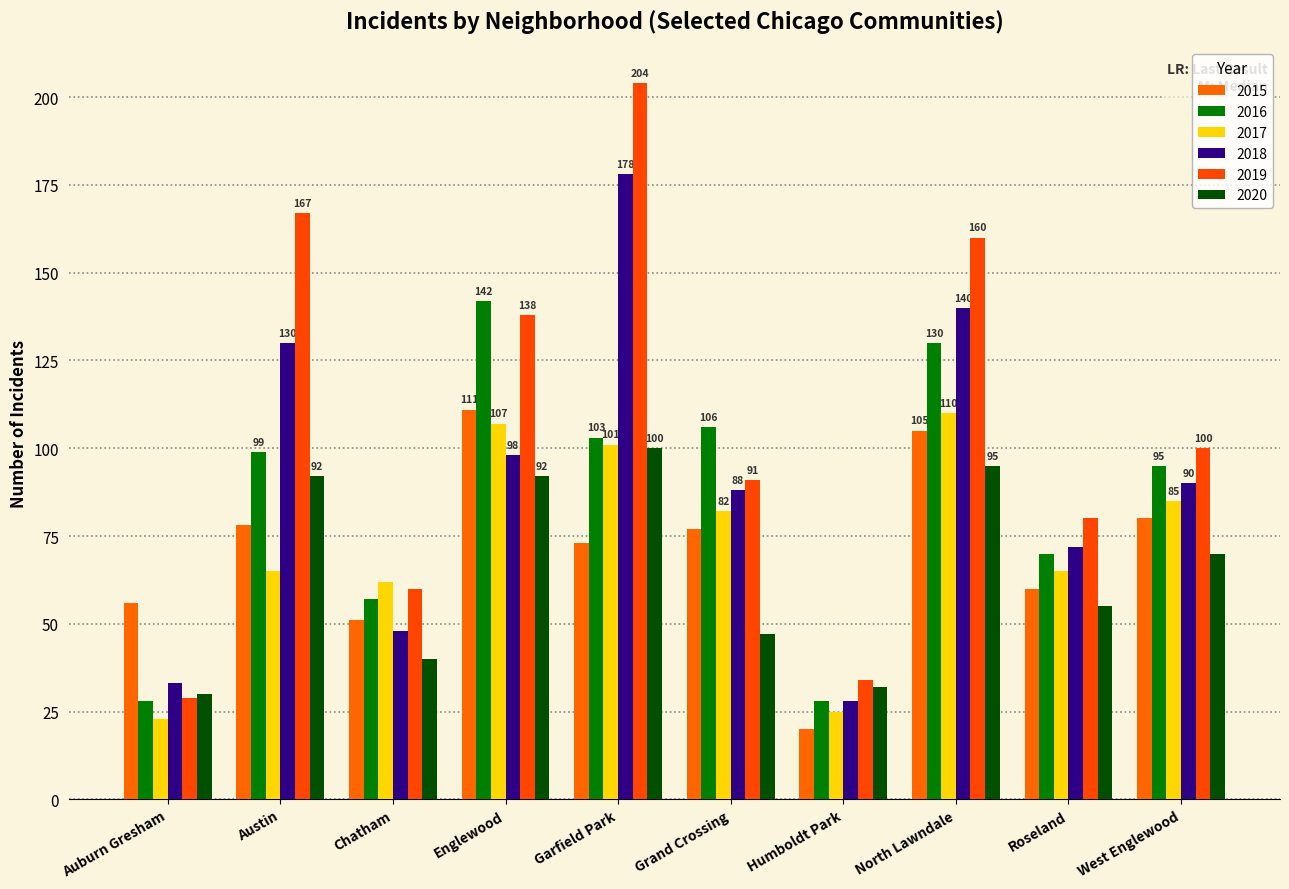

What position from the left is Grand Crossing?

6